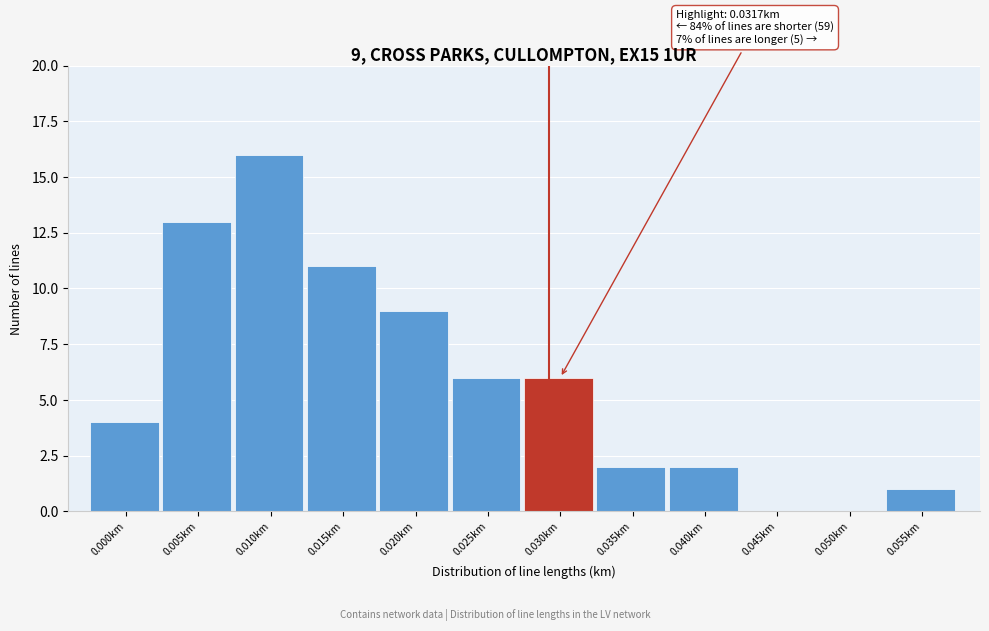

Reading right to left, list all the values displayed in this chart.

0.055km=1	0.050km=0	0.045km=0	0.040km=2	0.035km=2	0.030km=6	0.025km=6	0.020km=9	0.015km=11	0.010km=16	0.005km=13	0.000km=4